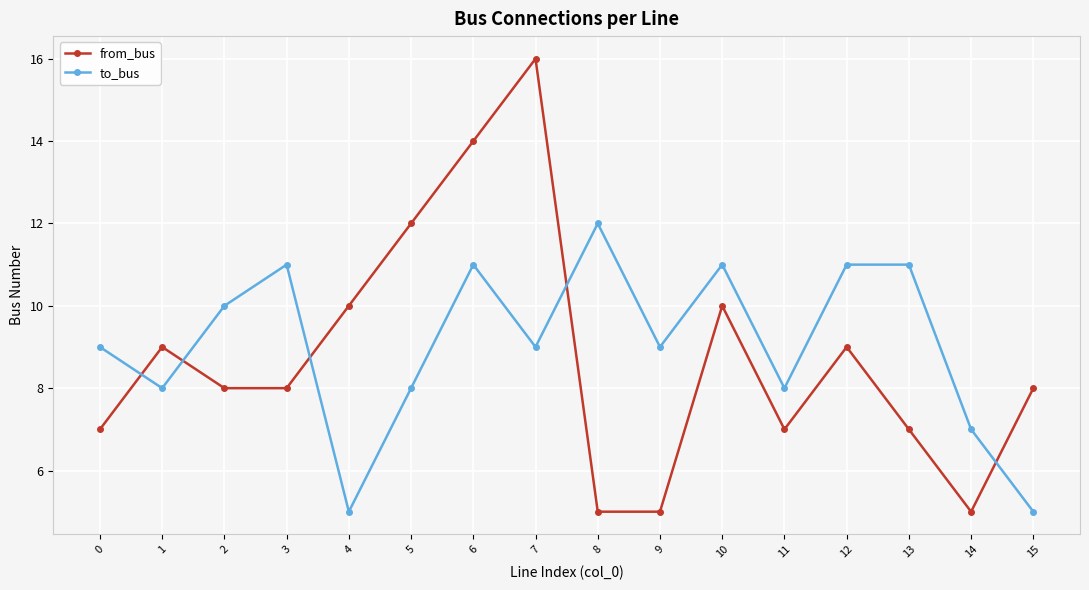

Which category has the highest value in the to_bus series?

8